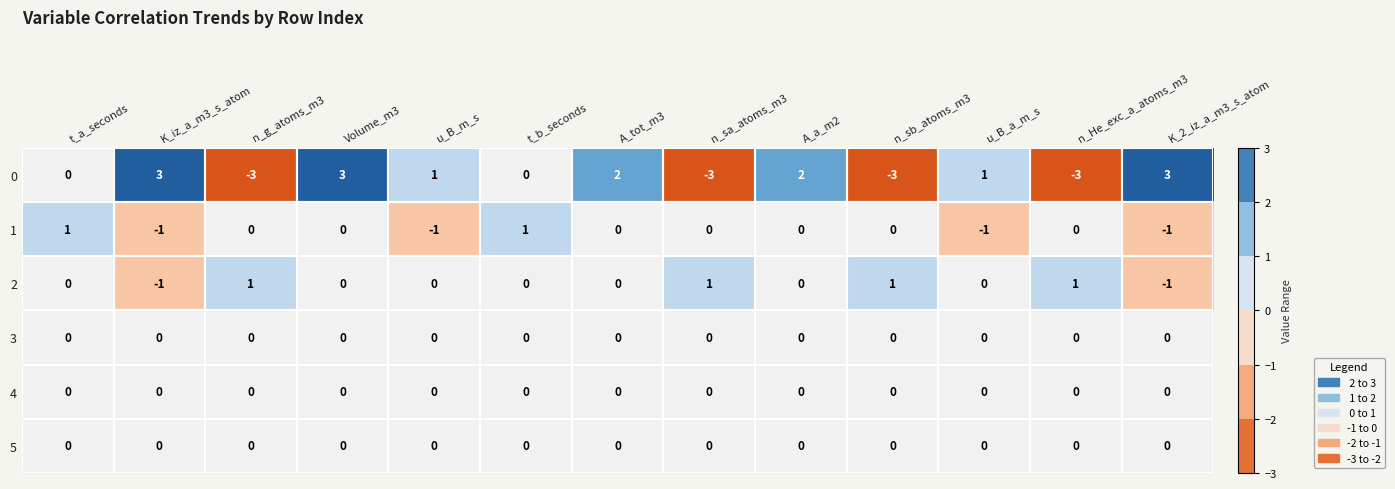

What is the difference between the highest and lowest values at A_a_m2?

2